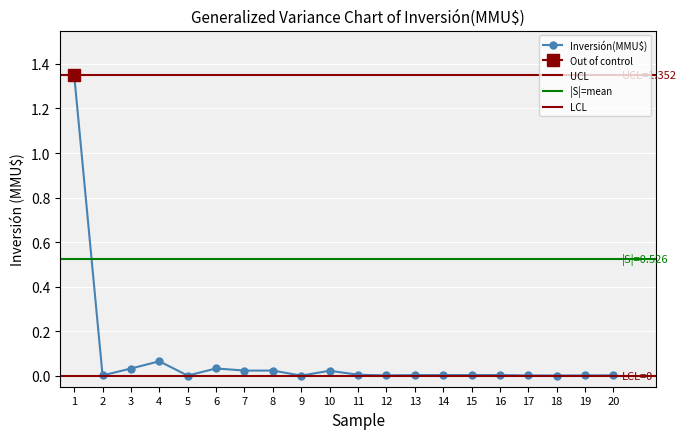

Which category has the highest value across all series?

1